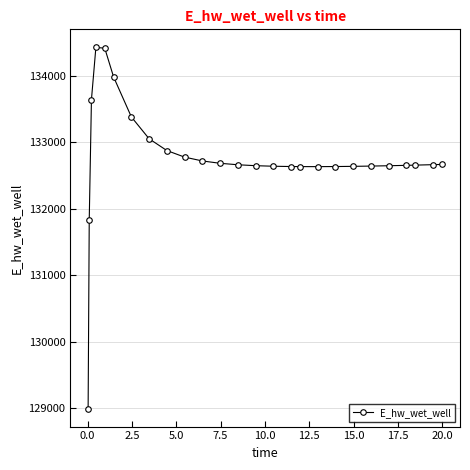

What is the value of the 13th point from the left?

132663.3